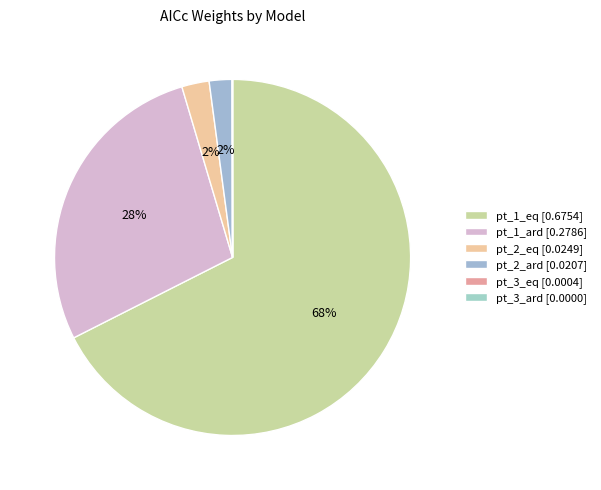

To the nearest percent, what is the difference between the largest and smallest slice percentages?

68%